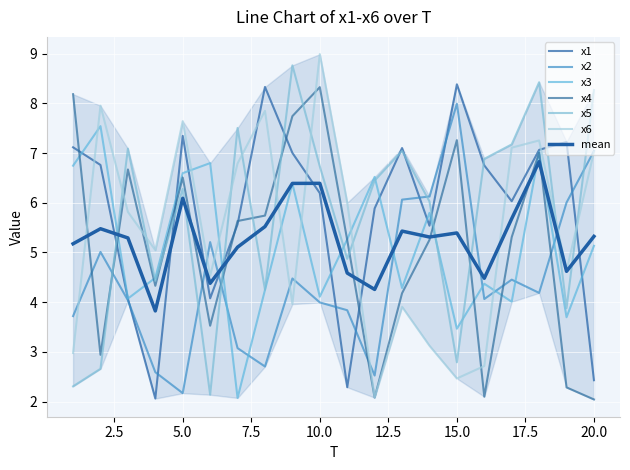

Between 18 and 14, which is larger?

18